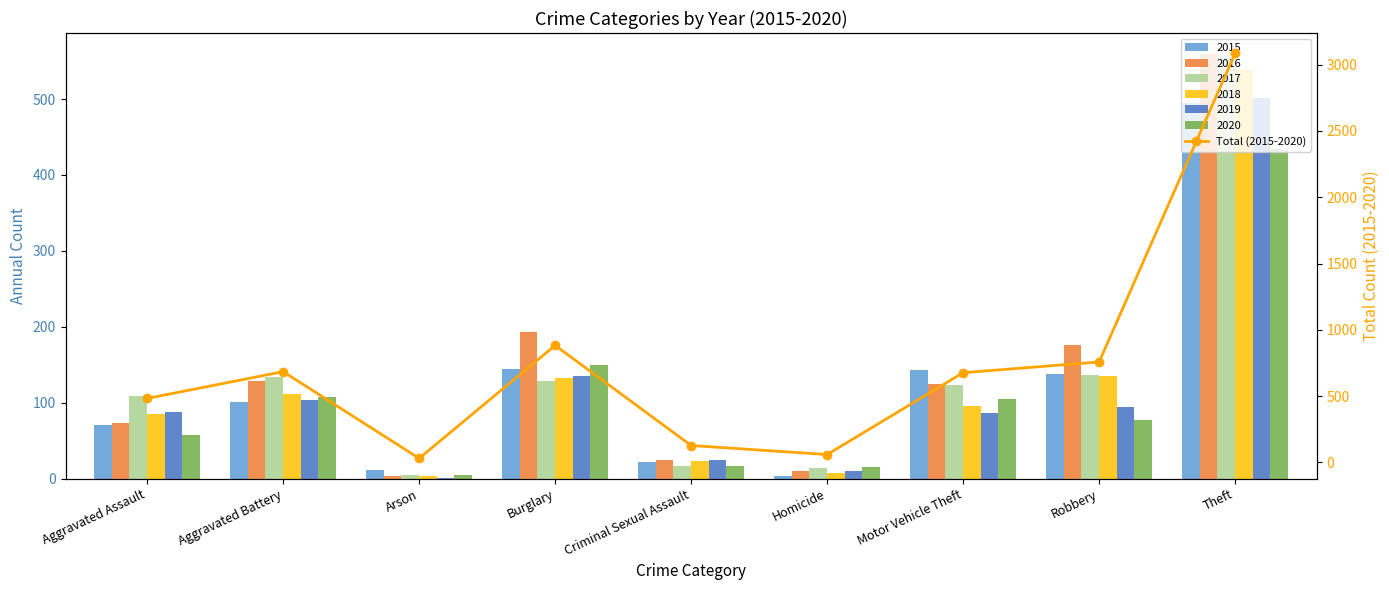

What is the change in value from Aggravated Battery to Burglary?

+198